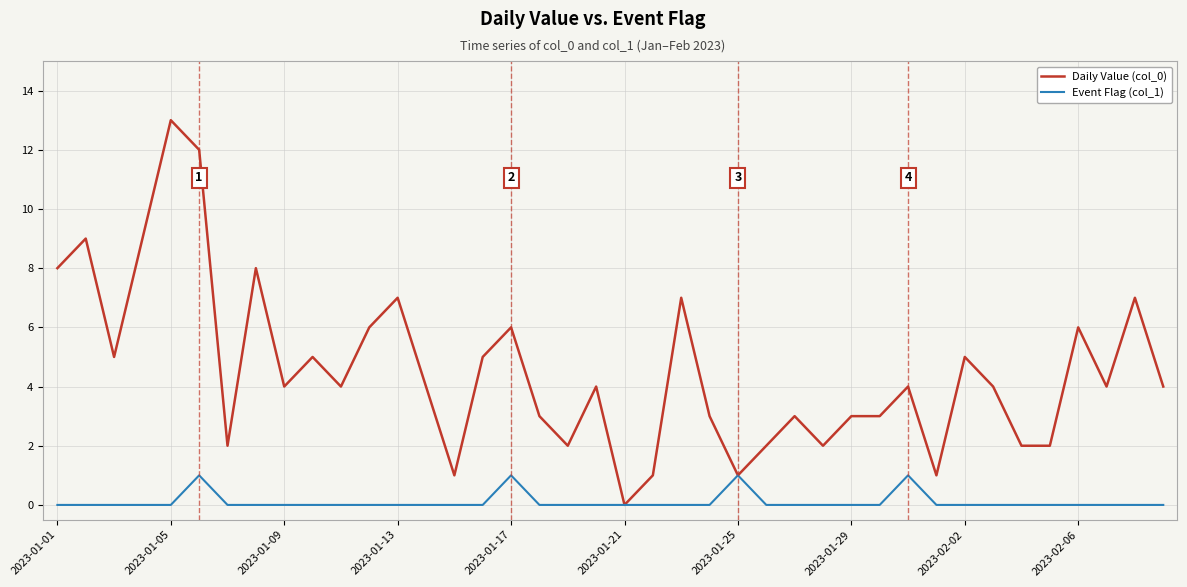

List the series in order of their peak value, highest first.

Daily Value (col_0), Event Flag (col_1)